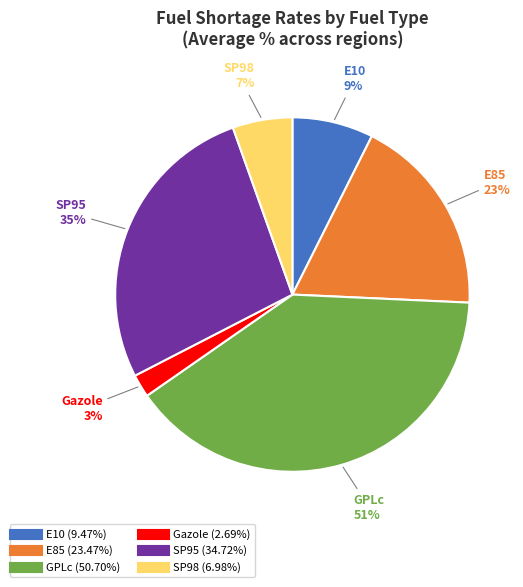

The E85 slice represents 18% of the pie. True or false?

True